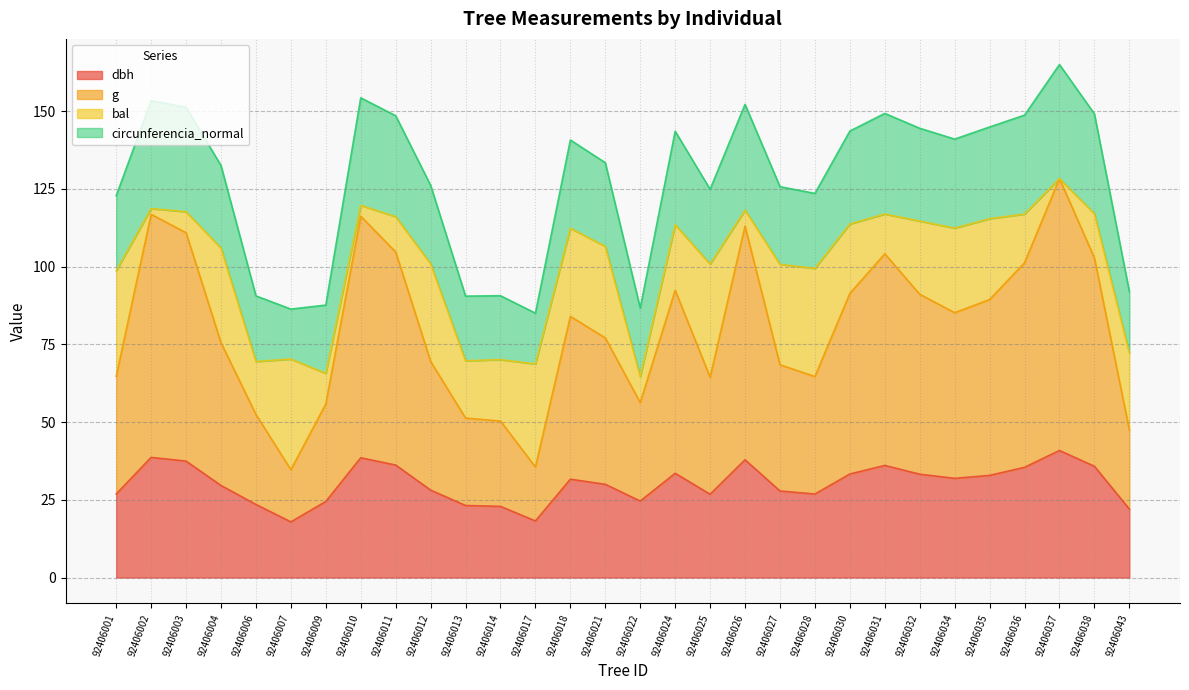

What is the lowest value of the dbh series?

17.9